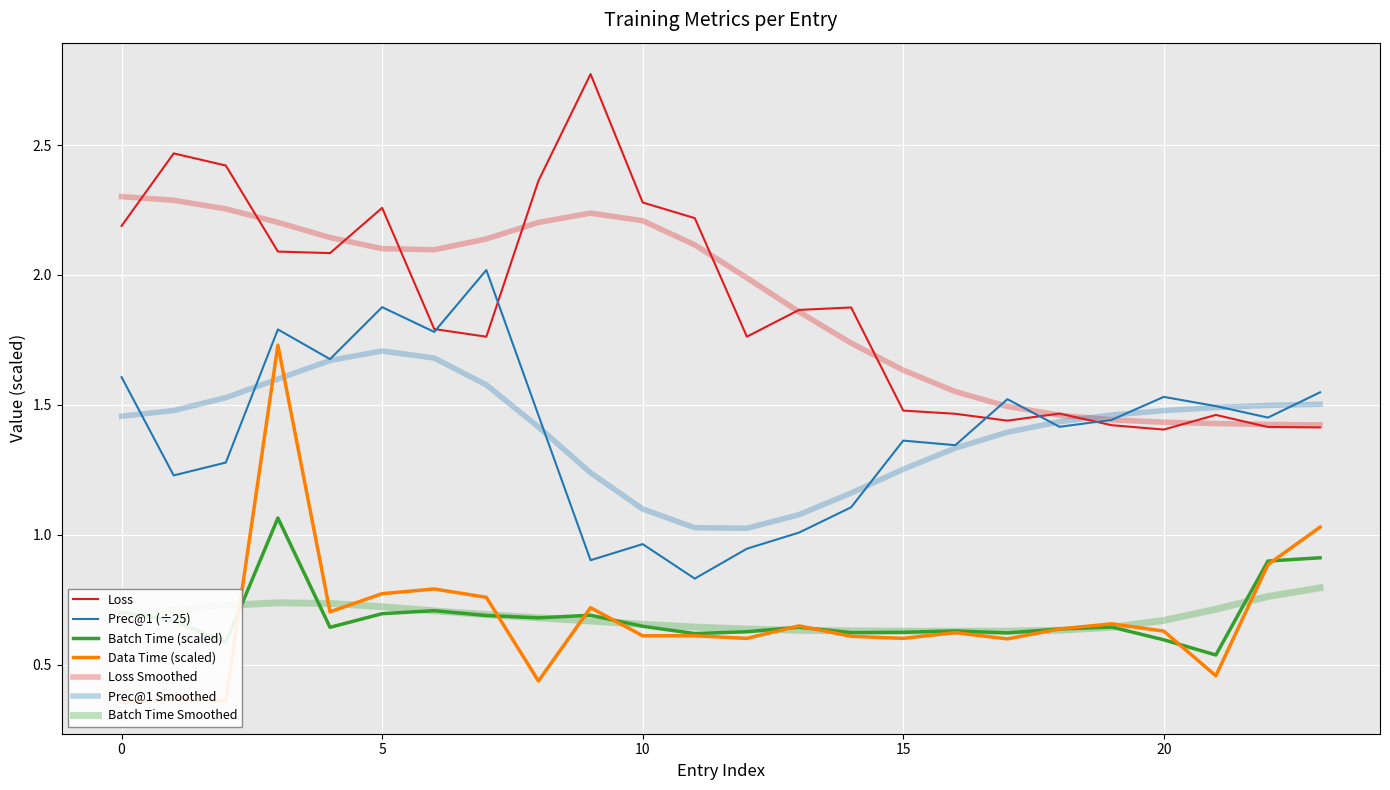

At how many categories does at least one series exceed 0?

24